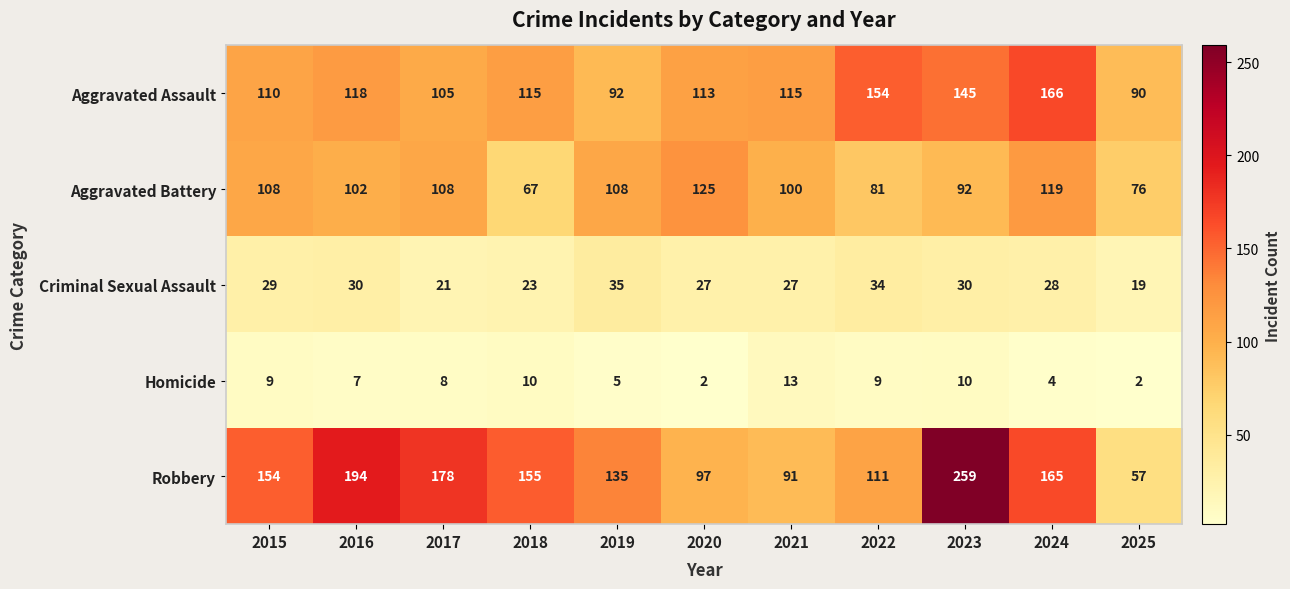

Which series has the widest spread of values?

Robbery